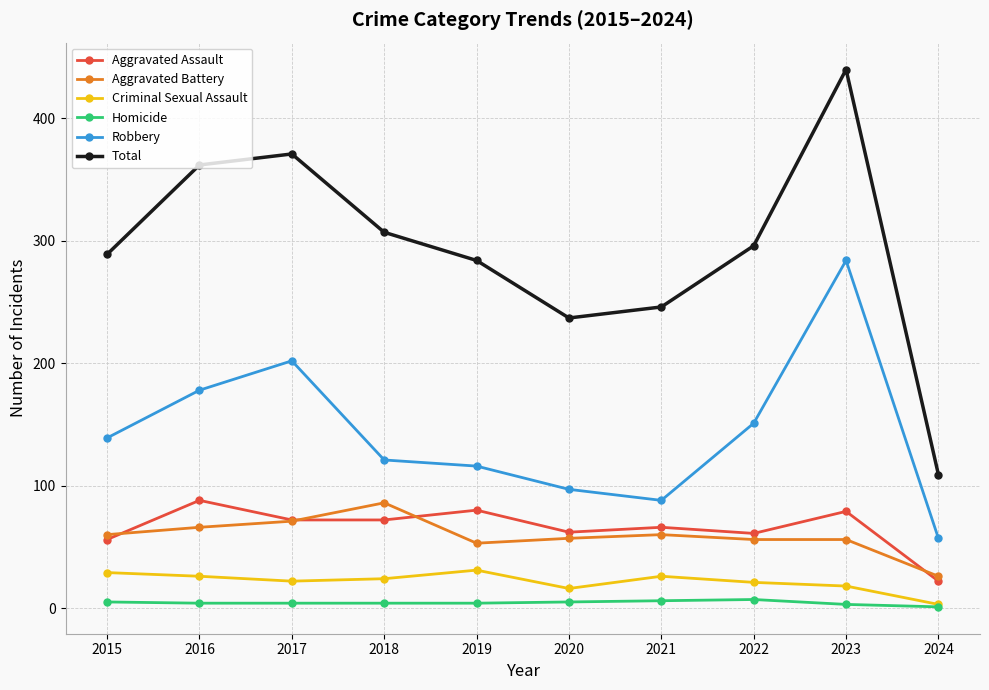

What is the difference between the maximum and second lowest values in the Aggravated Battery series?

33